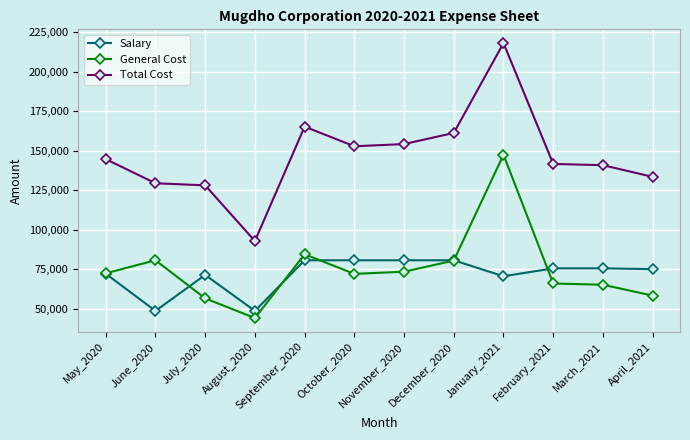

Which series has the largest total across all categories?

Total Cost